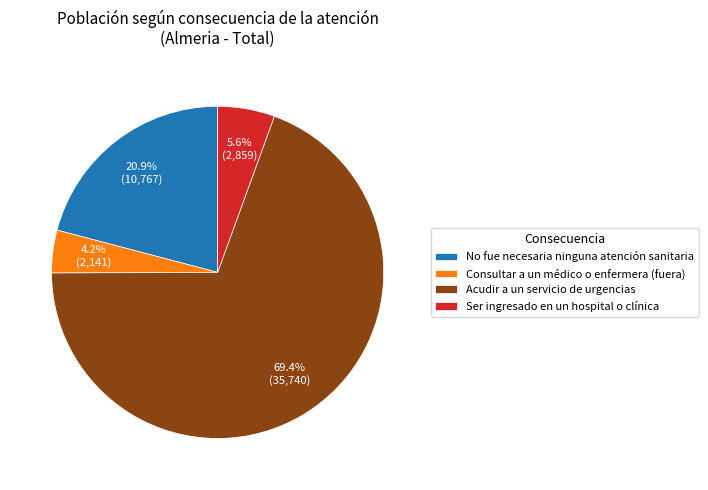

Count the number of slices in the pie.

4